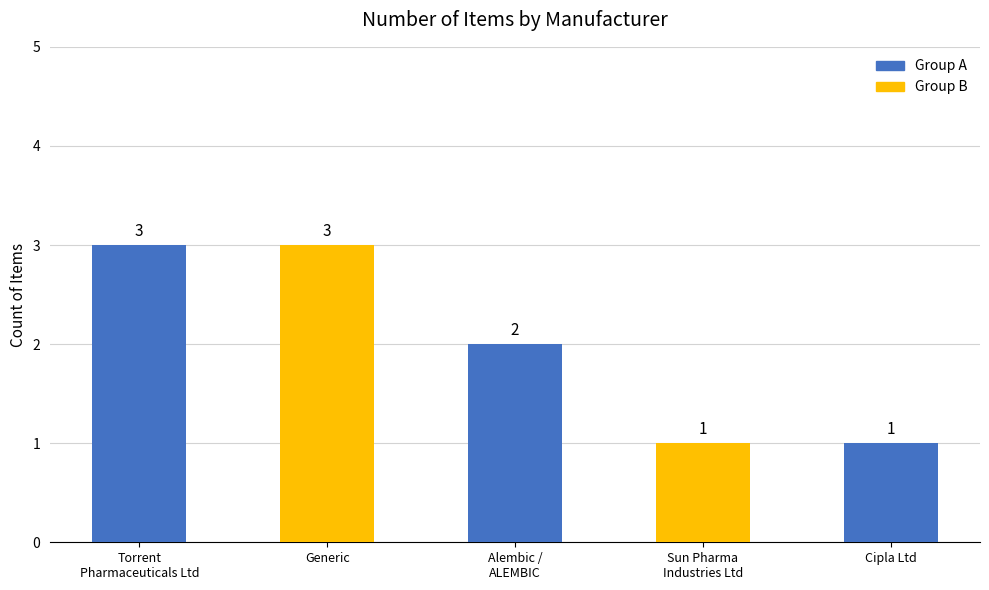

What is the value of the 5th bar from the left?

1